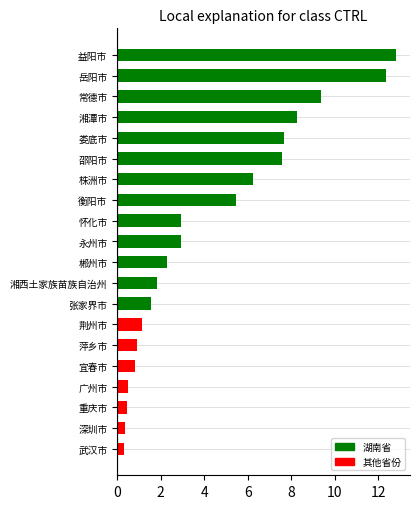

What is the sum of the values at 娄底市 and 岳阳市?

20.0